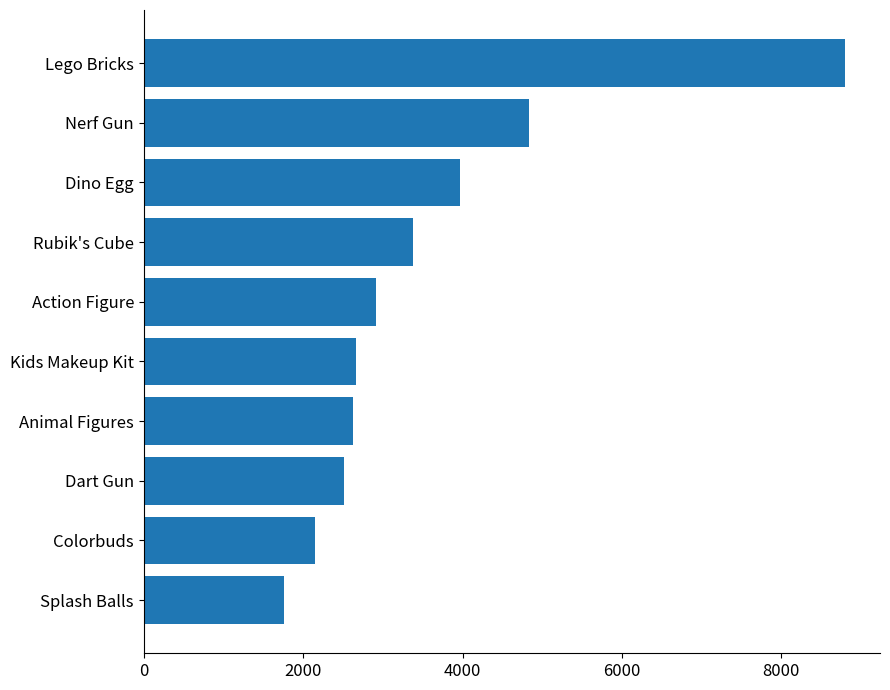

What is the ratio of the value at Action Figure to the value at Nerf Gun?

0.6